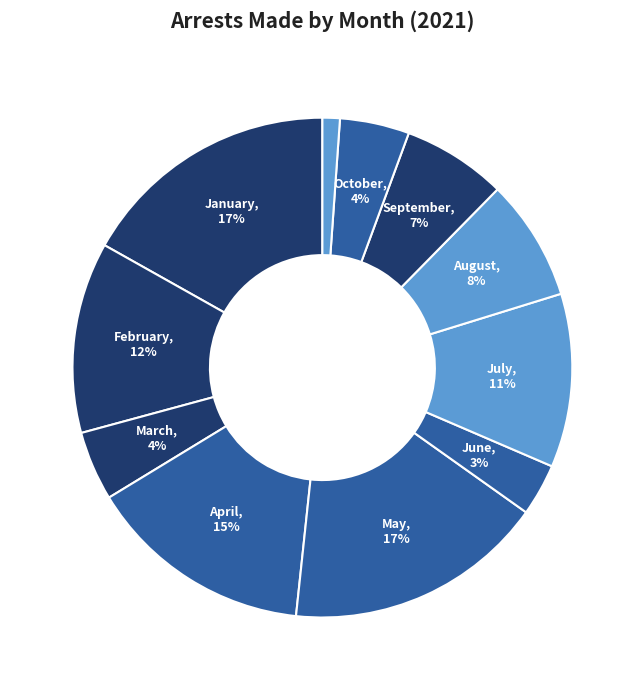

Rank the categories by value from lowest to highest.

November, June, March, October, September, August, July, February, April, January, May